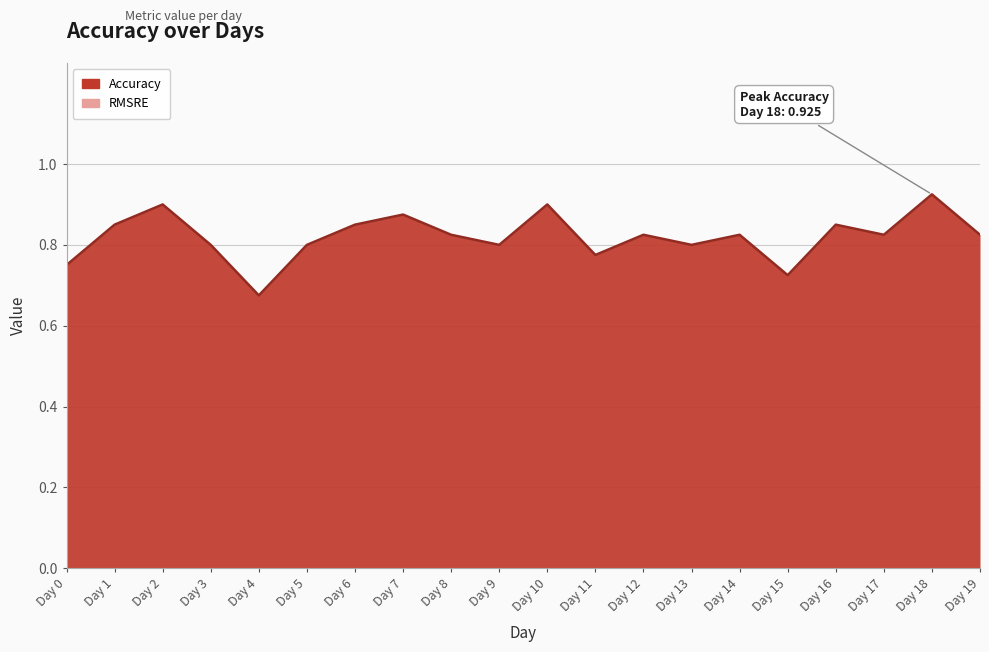

How many values are between 0 and 1?

20